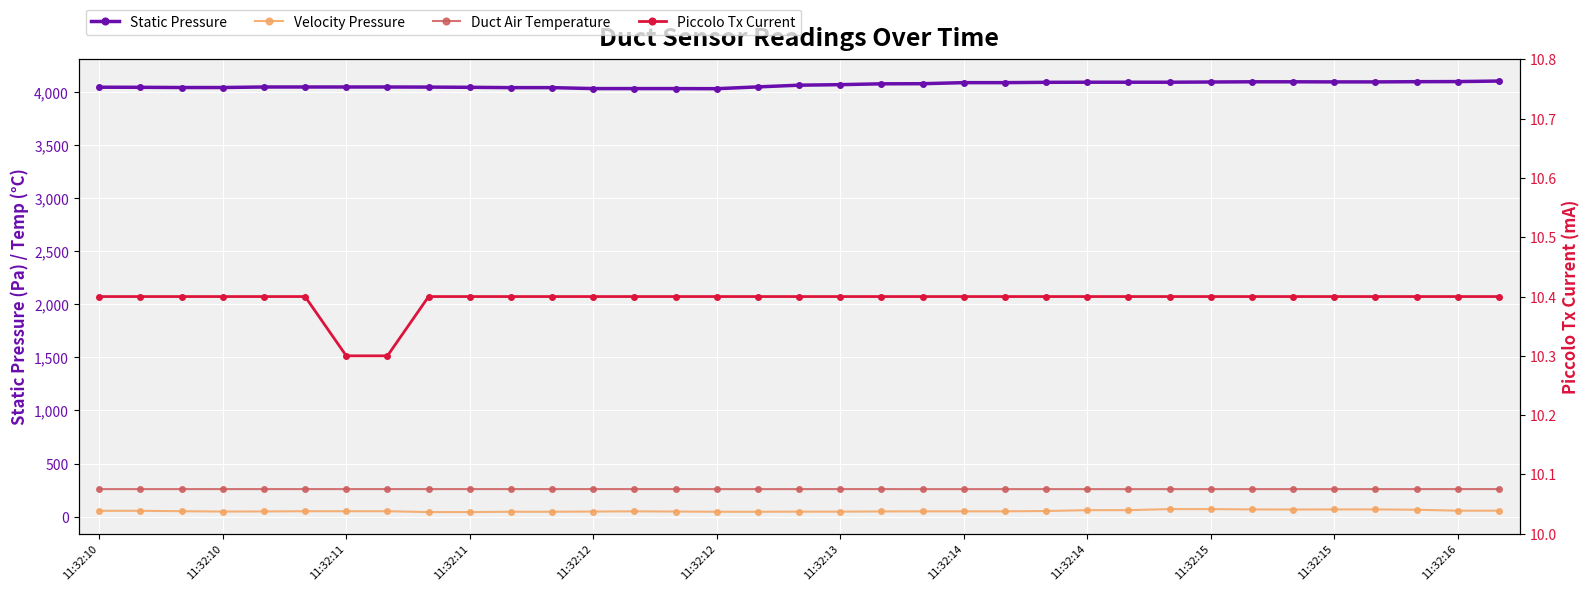

What is the total value across all series at 11:32:12?

4365.8